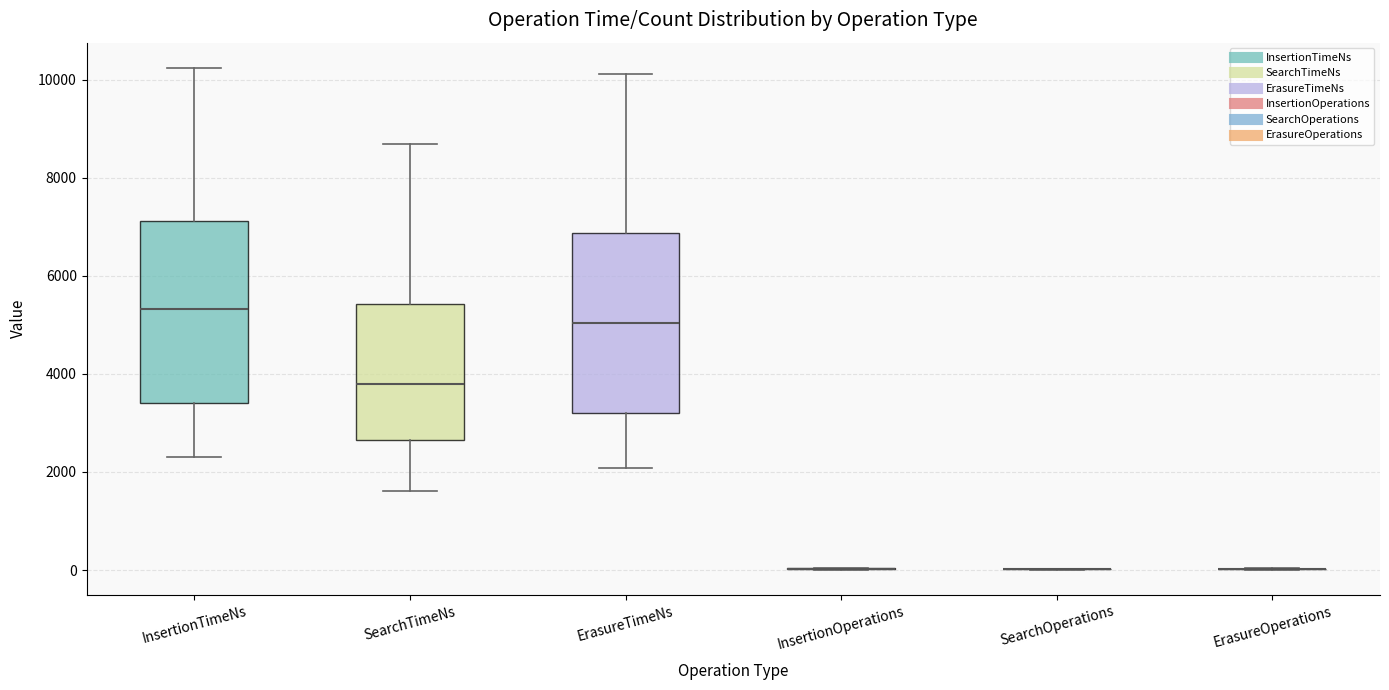

Reading left to right, transcribe this box plot: for each box, give where its median line is, the range the box spans, and where its two whiskers end, as read against the y-axis. The values are not printed on the chart, so give them approximately, as read against the axis.

InsertionTimeNs: median 5400, box 3400 to 7200, whiskers 2400 to 10200
SearchTimeNs: median 3800, box 2600 to 5400, whiskers 1600 to 8600
ErasureTimeNs: median 5000, box 3200 to 6800, whiskers 2000 to 10200
InsertionOperations: box collapsed to a line at 0, whiskers 0 to 0
SearchOperations: box collapsed to a line at 0, whiskers 0 to 0
ErasureOperations: box collapsed to a line at 0, whiskers 0 to 0